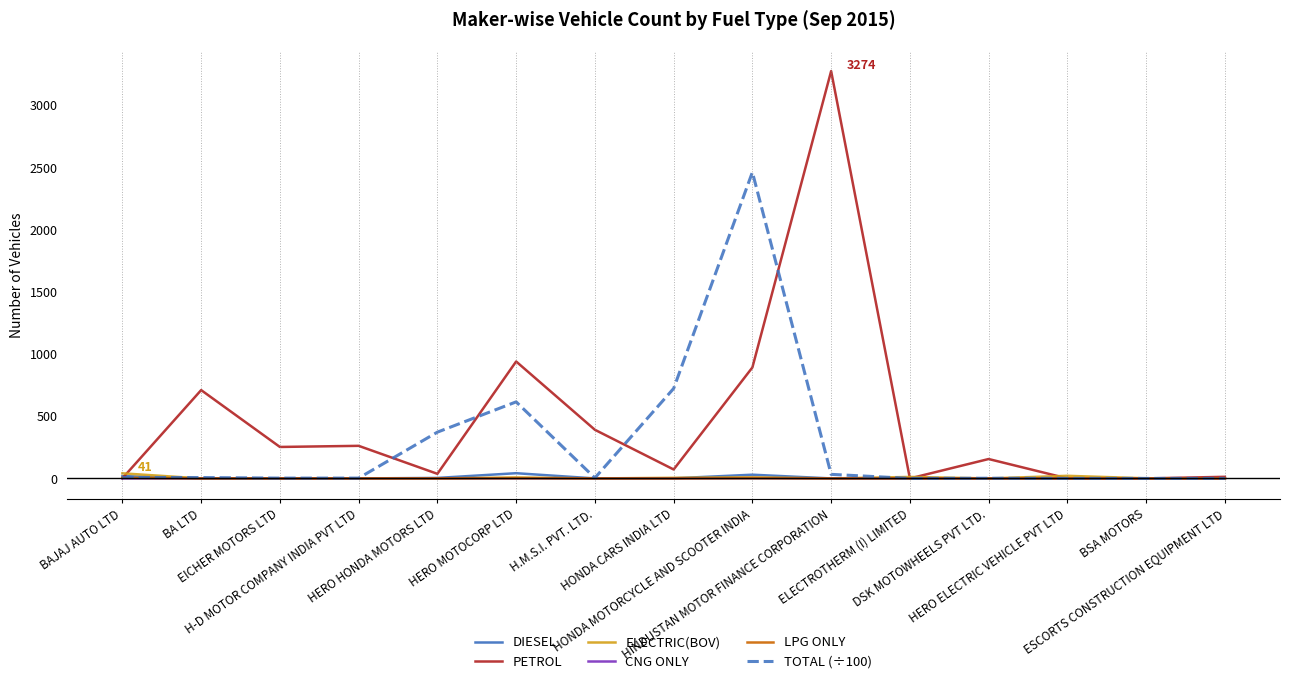

What is the greatest value displayed?

3274.0